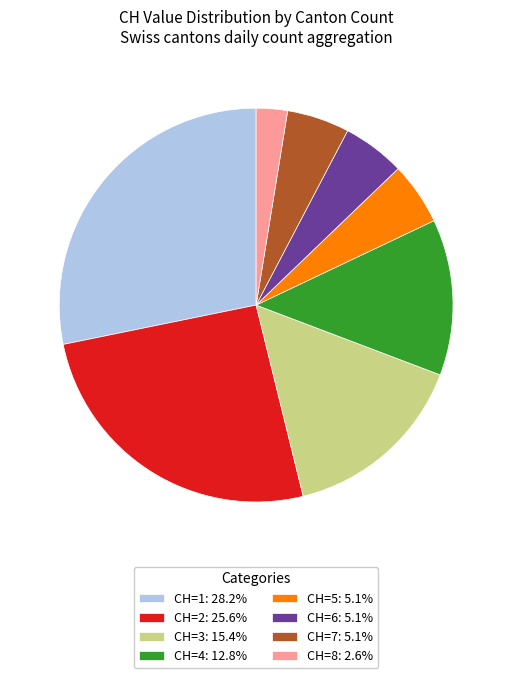

Approximately how many times larger is the value at CH=2: 25.6% compared to CH=6: 5.1%?

5.0